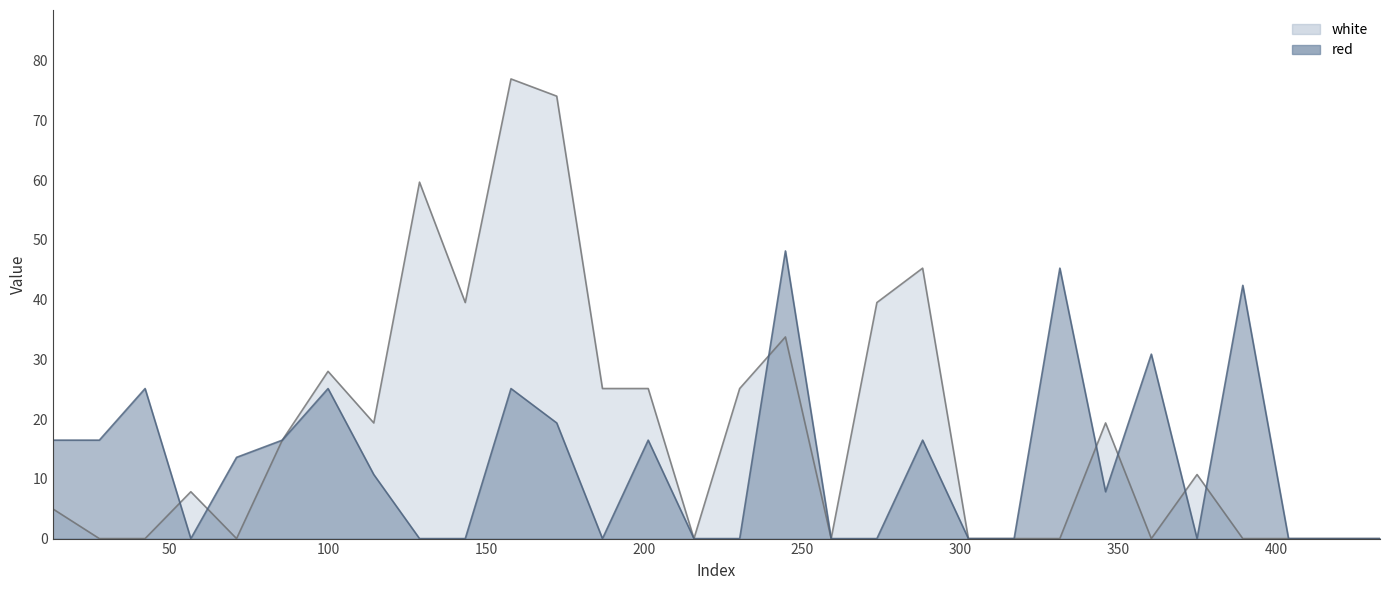

List the labels in order of white value, largest first.

157.9, 172.3665, 128.9665, 288.1, 143.4335, 273.6335, 244.7, 100.0335, 186.8335, 201.3, 230.2335, 114.5, 345.9665, 85.5665, 374.9, 56.6335, 13.0165, 27.7, 42.1665, 71.1, 215.7665, 259.1665, 302.5665, 317.0335, 331.5, 360.4335, 389.3665, 403.8335, 418.3, 432.7665